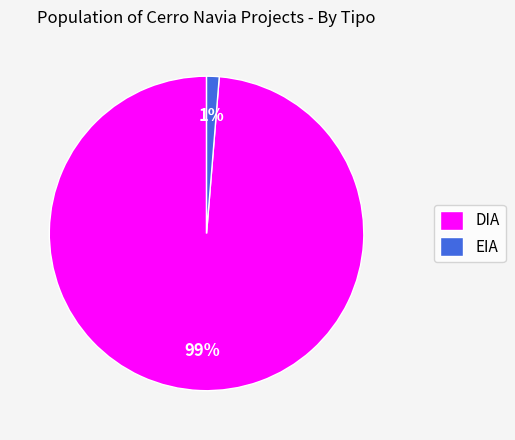

Is it true that EIA is 8% of the pie?

False